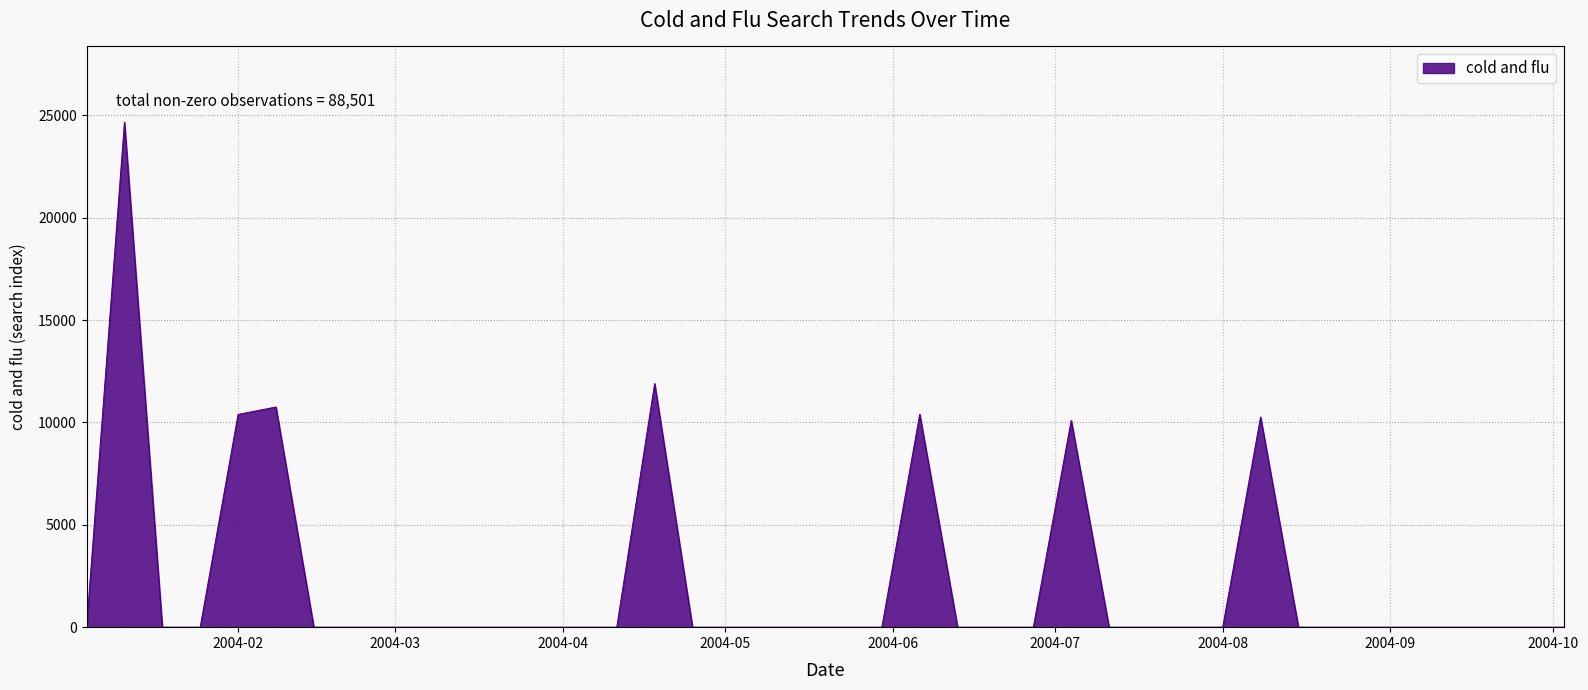

What is the maximum value shown in the chart?

24672.6